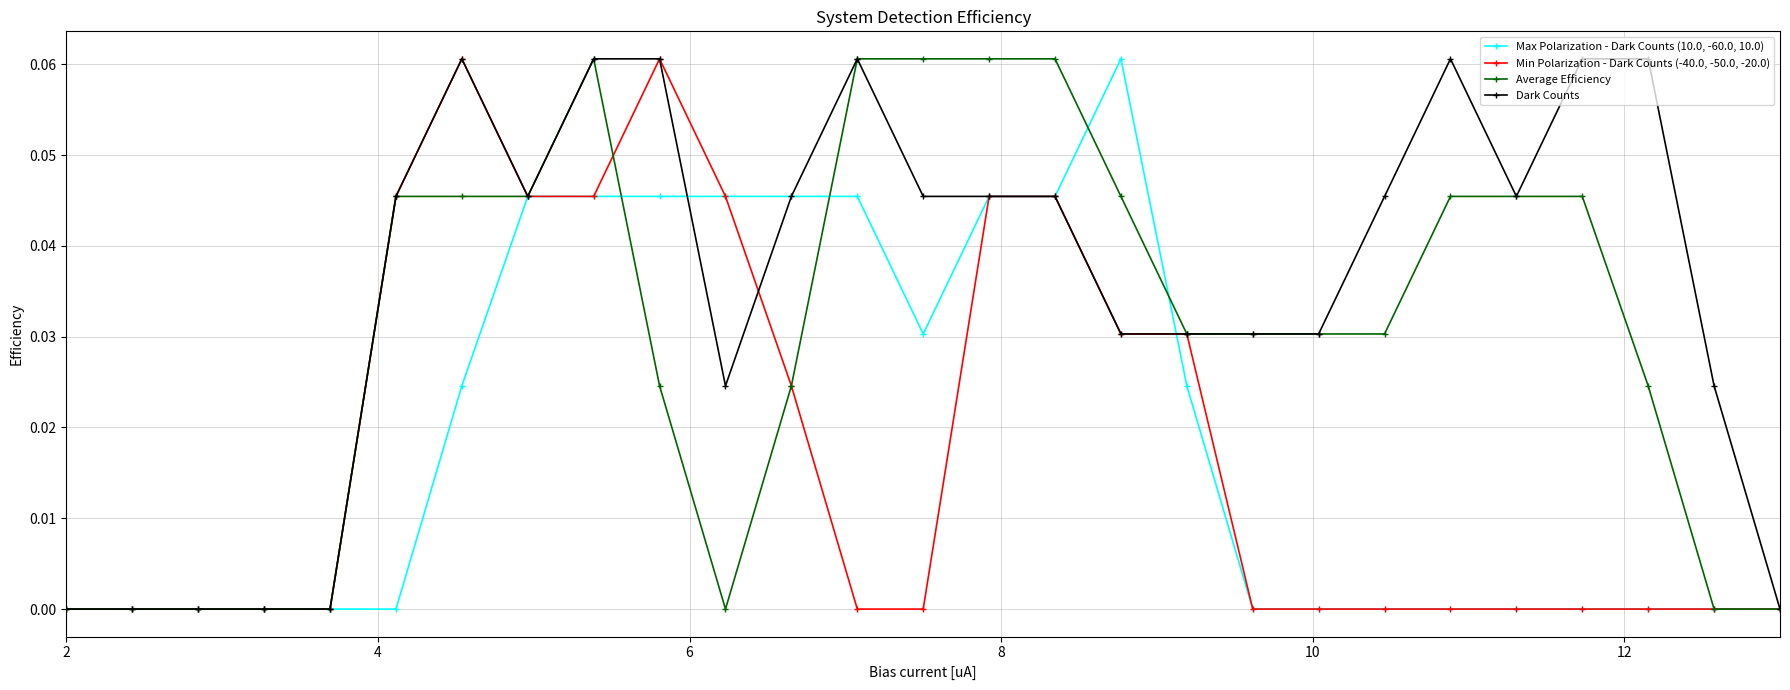

Which series has the largest total across all categories?

Dark Counts